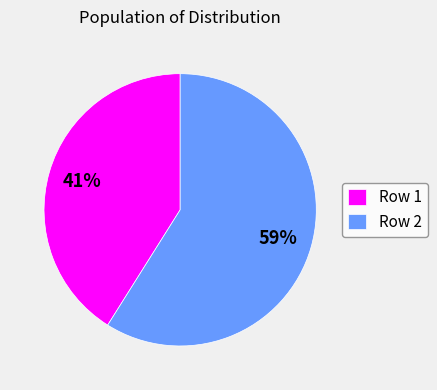

True or false: Row 1 accounts for 41% of the total.

True